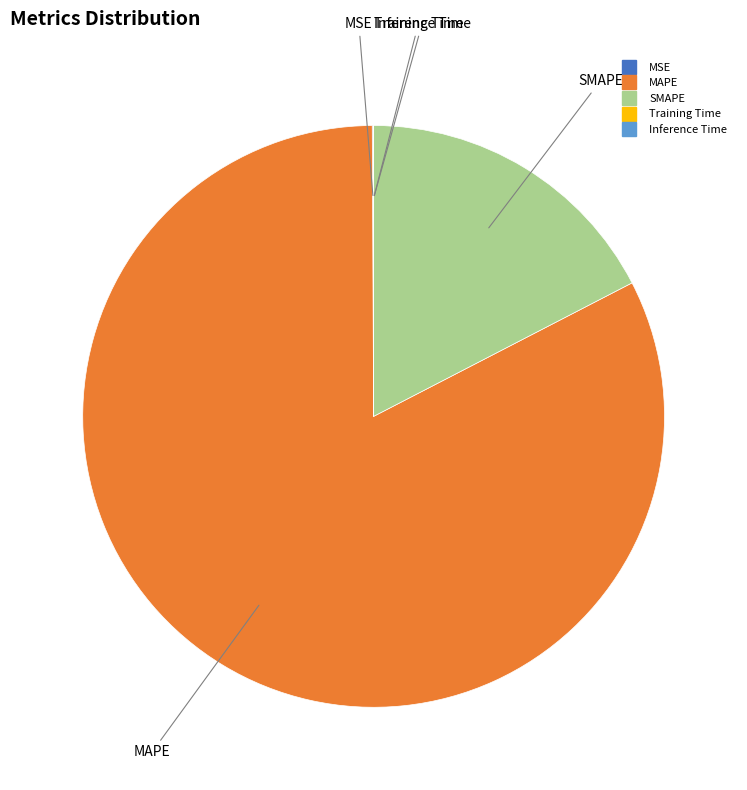

Is there any slice that represents more than half of the pie?

Yes